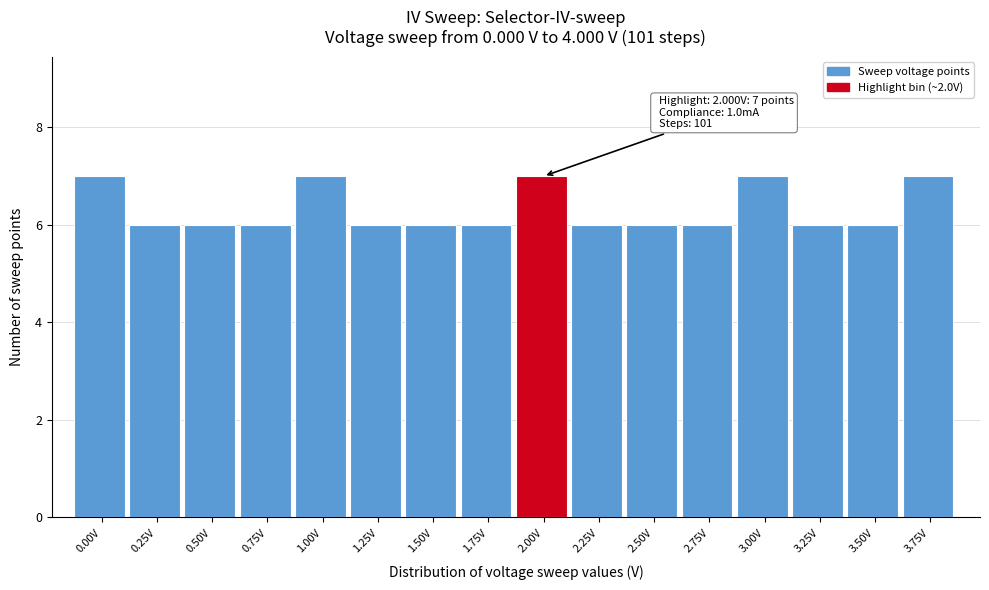

Reading right to left, extract all data points from this chart.

3.75V=7	3.50V=6	3.25V=6	3.00V=7	2.75V=6	2.50V=6	2.25V=6	2.00V=7	1.75V=6	1.50V=6	1.25V=6	1.00V=7	0.75V=6	0.50V=6	0.25V=6	0.00V=7